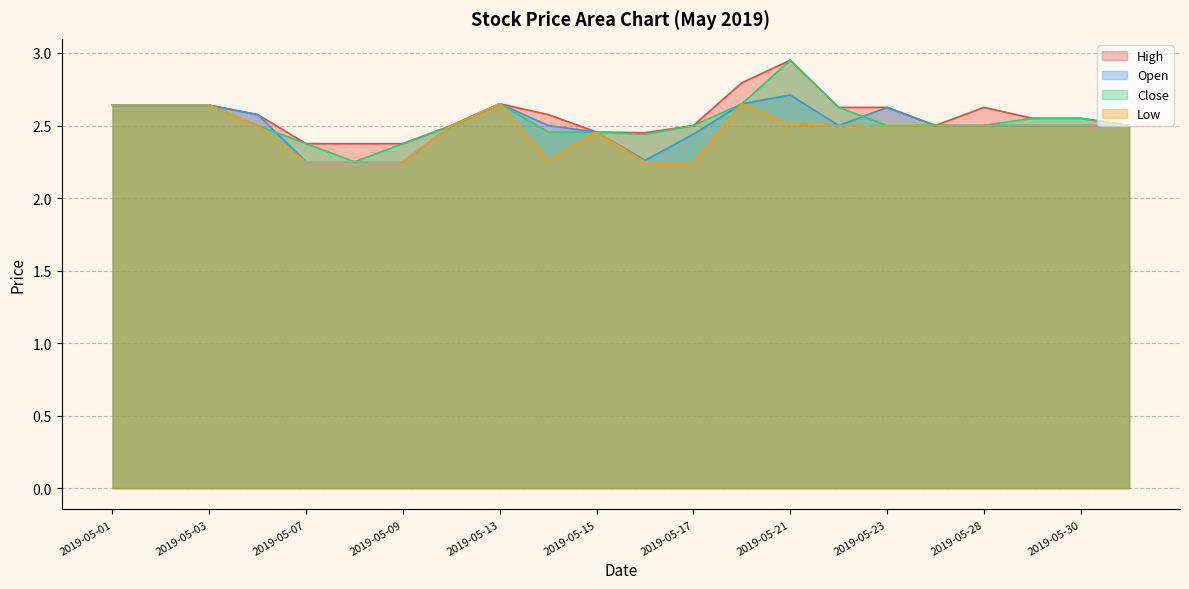

What is the sum of all Close values?

55.7